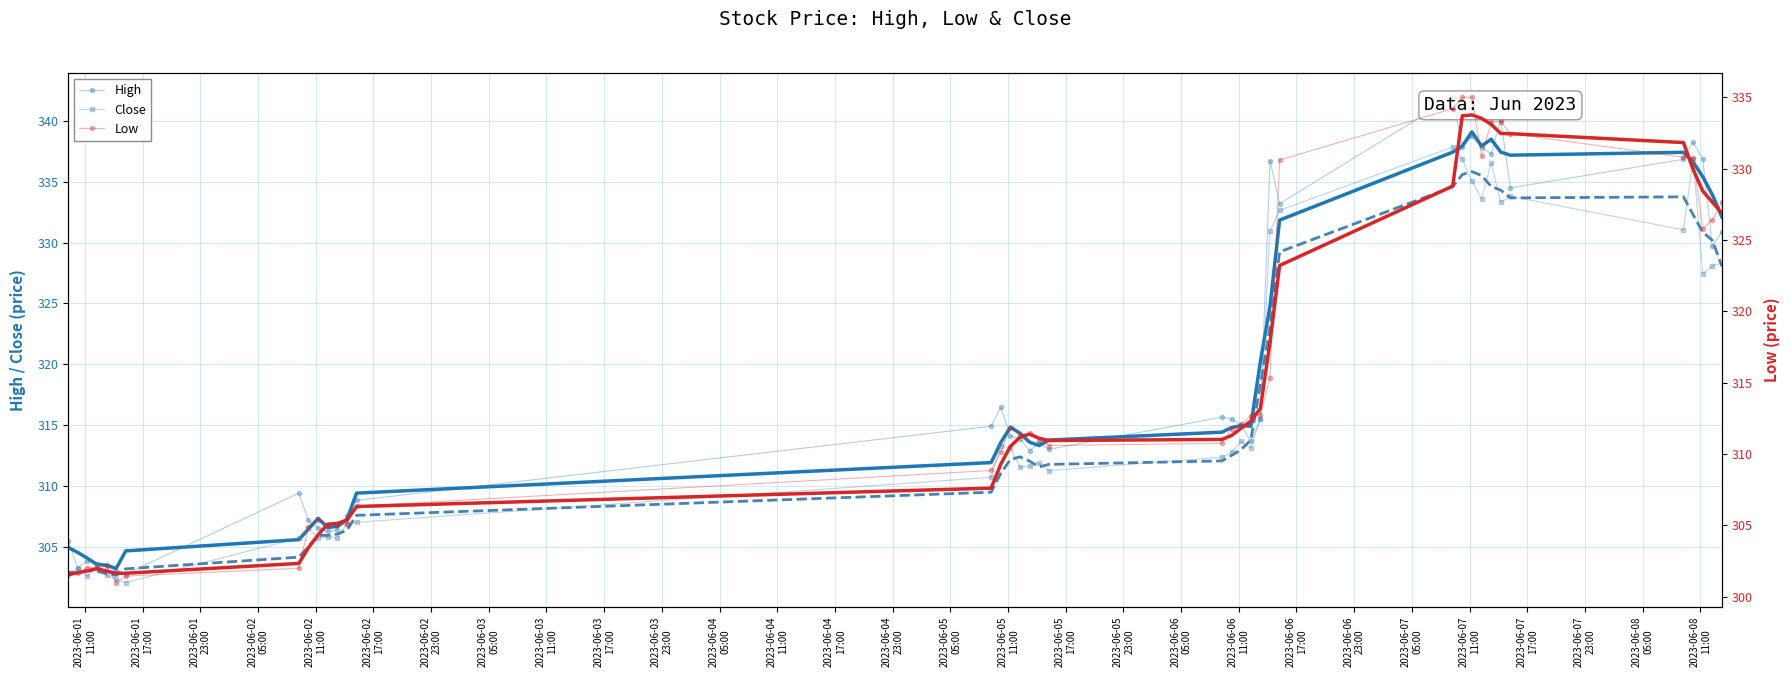

True or false: Close and Low cross at least once.

False